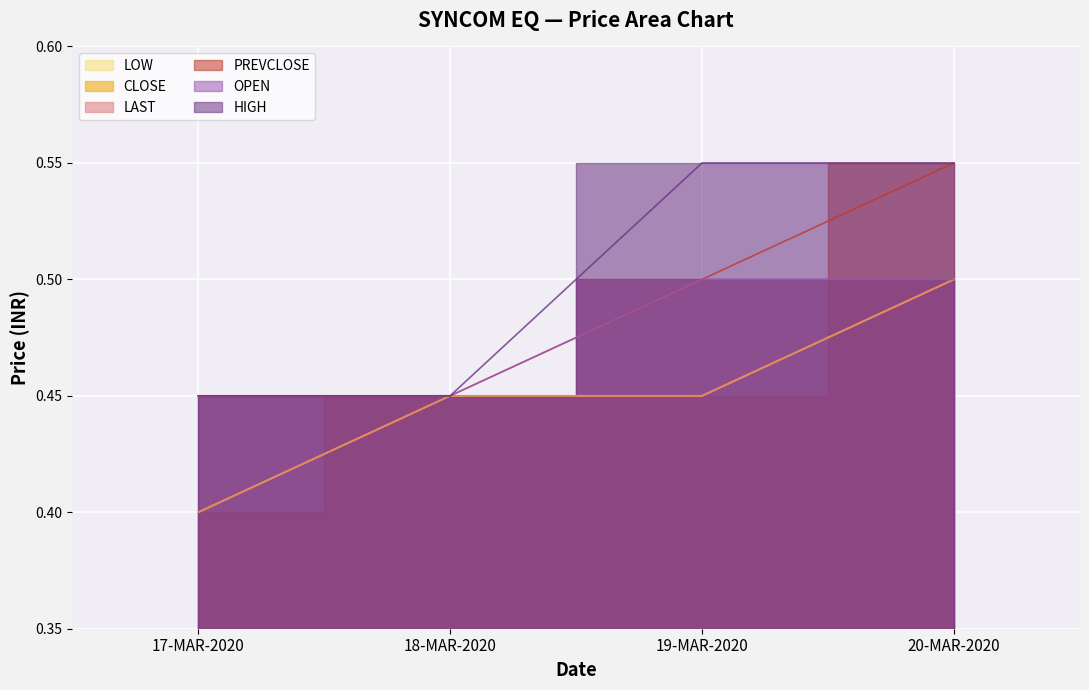

What is the total value across all series at 19-MAR-2020?

2.9